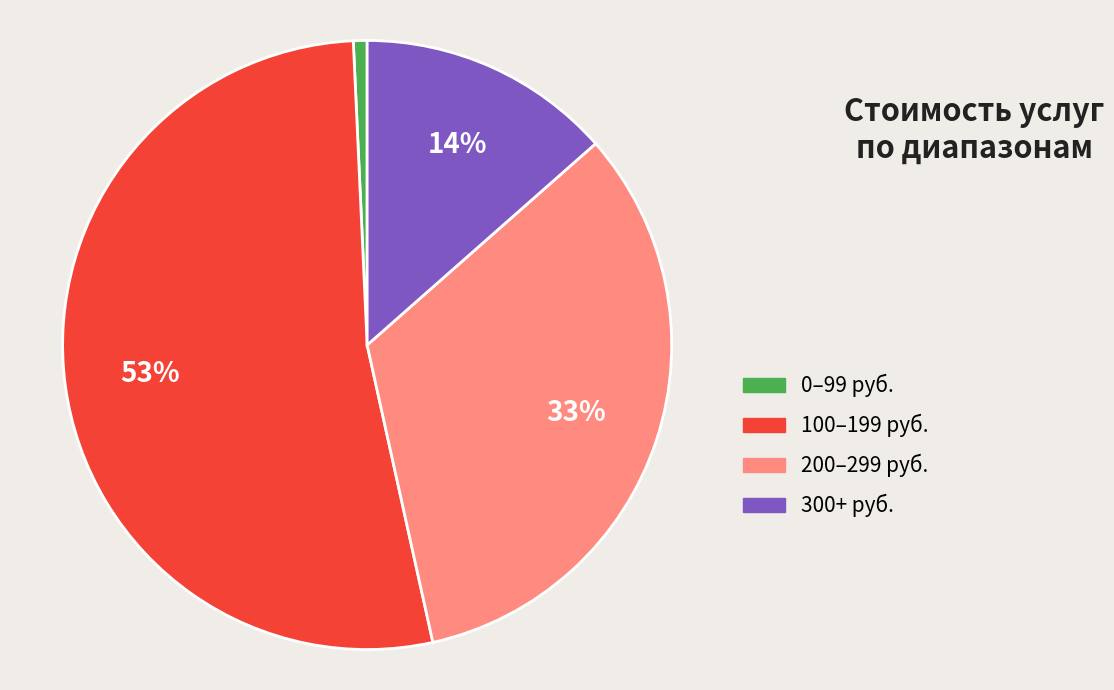

How many slices are in this pie chart?

4